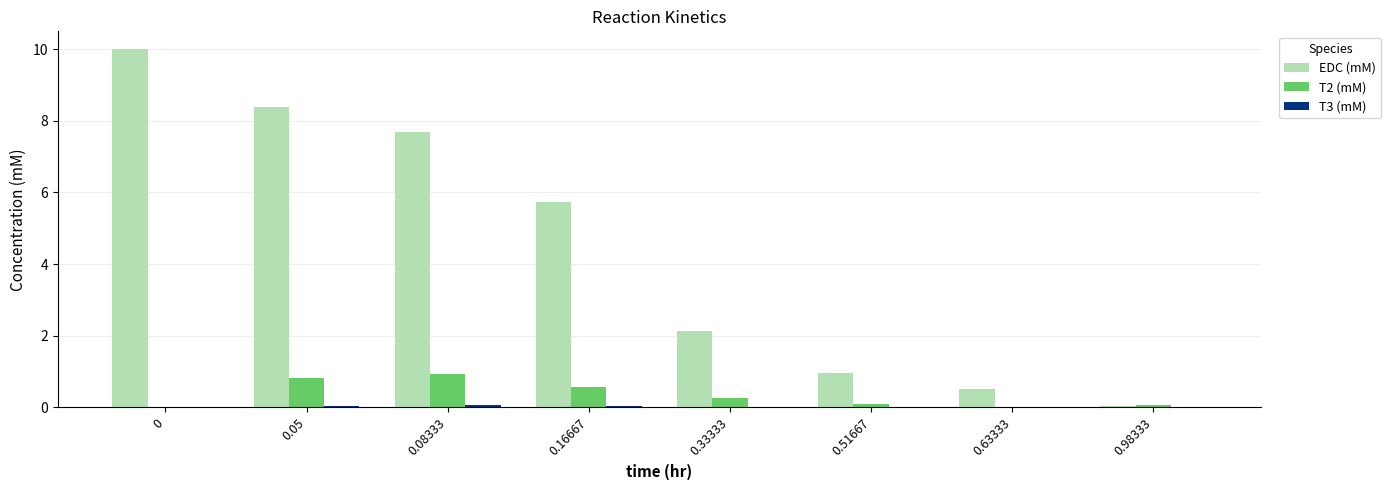

How many series are shown in this chart?

3